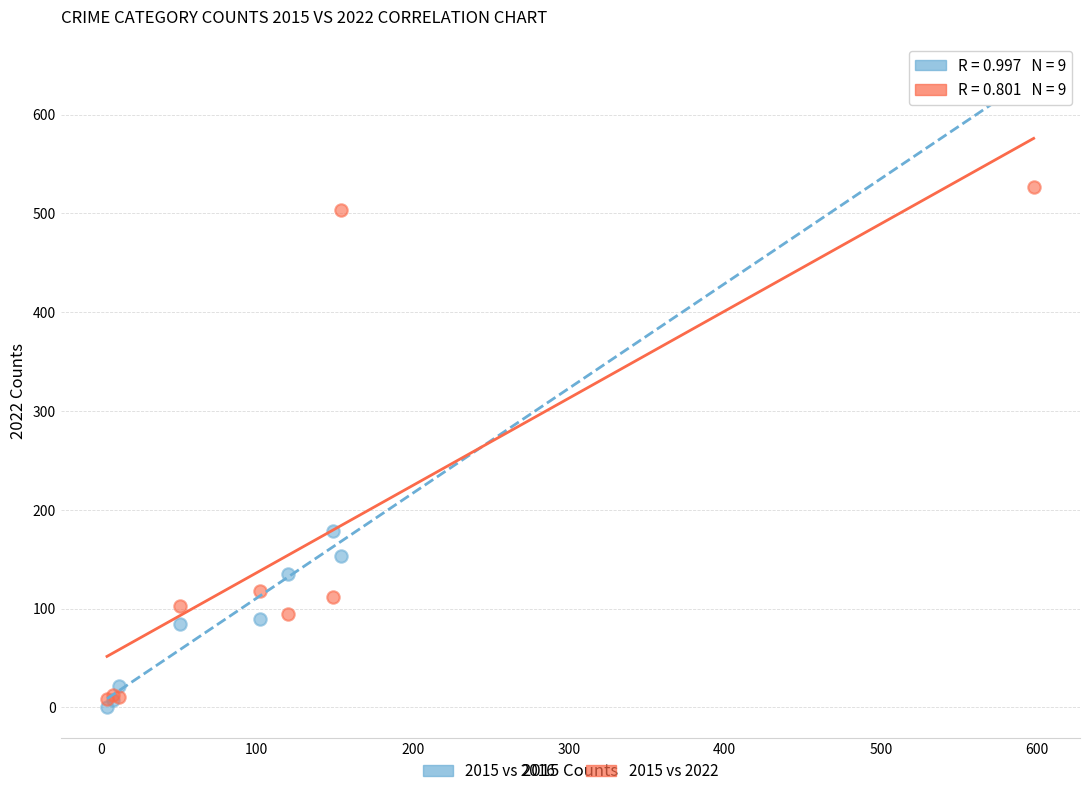

What are all the series names shown in the legend?

2015 vs 2016, 2015 vs 2022